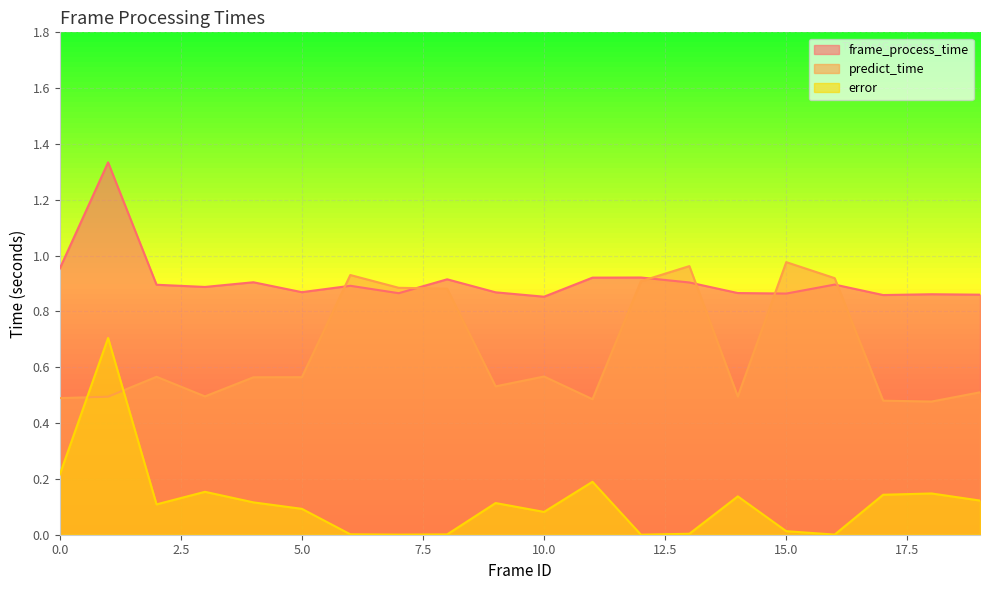

At how many categories does at least one series exceed 1?

1